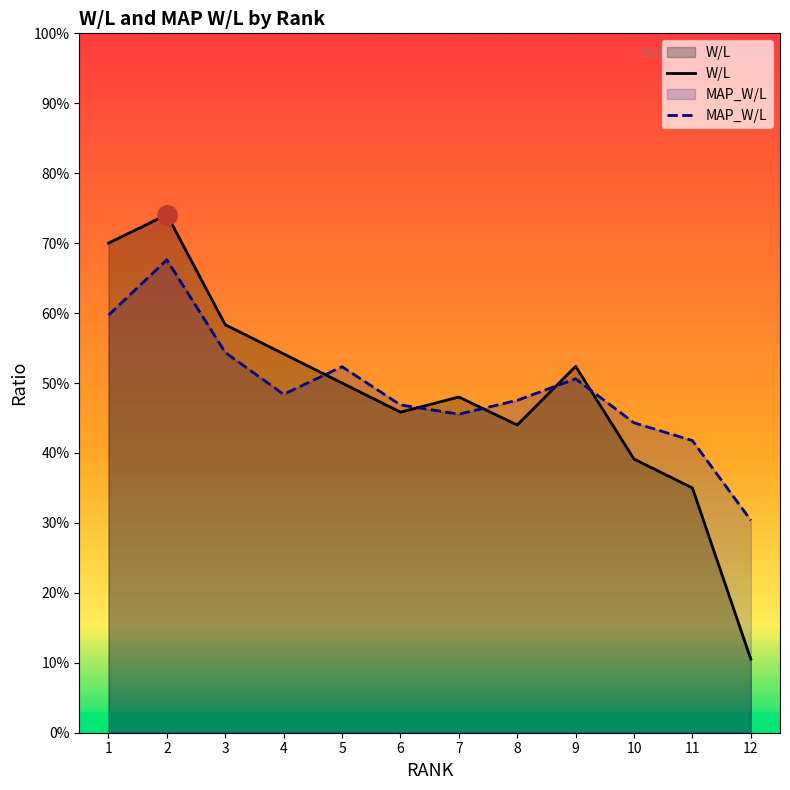

What is the value of the W/L point at the 7th from the left?

0.5